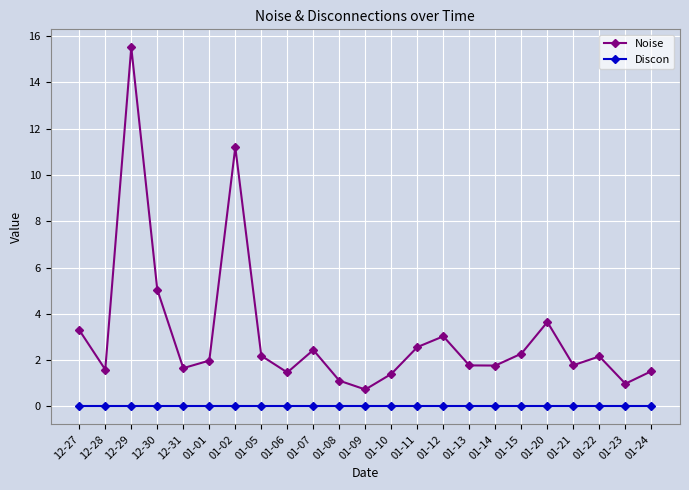

List the series in order of their peak value, highest first.

Noise, Discon